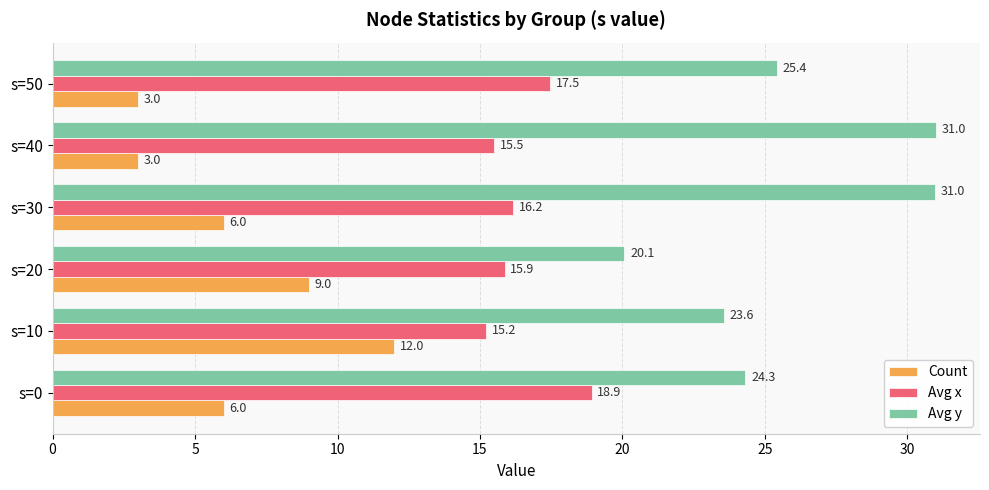

How many data points in Avg y are less than 25?

3